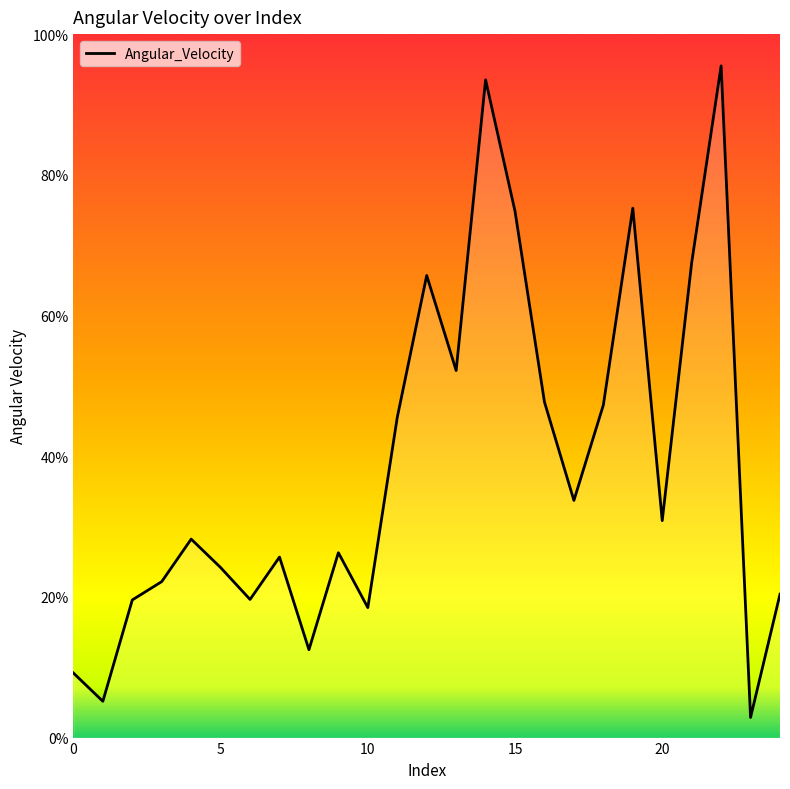

Reading left to right, transcribe all the data shown in this chart.

9.2	5.2	19.6	22.2	28.2	24.2	19.6	25.7	12.5	26.3	18.5	45.5	65.7	52.2	93.5	74.8	47.7	33.7	47.3	75.3	30.8	67.5	95.5	2.9	20.4